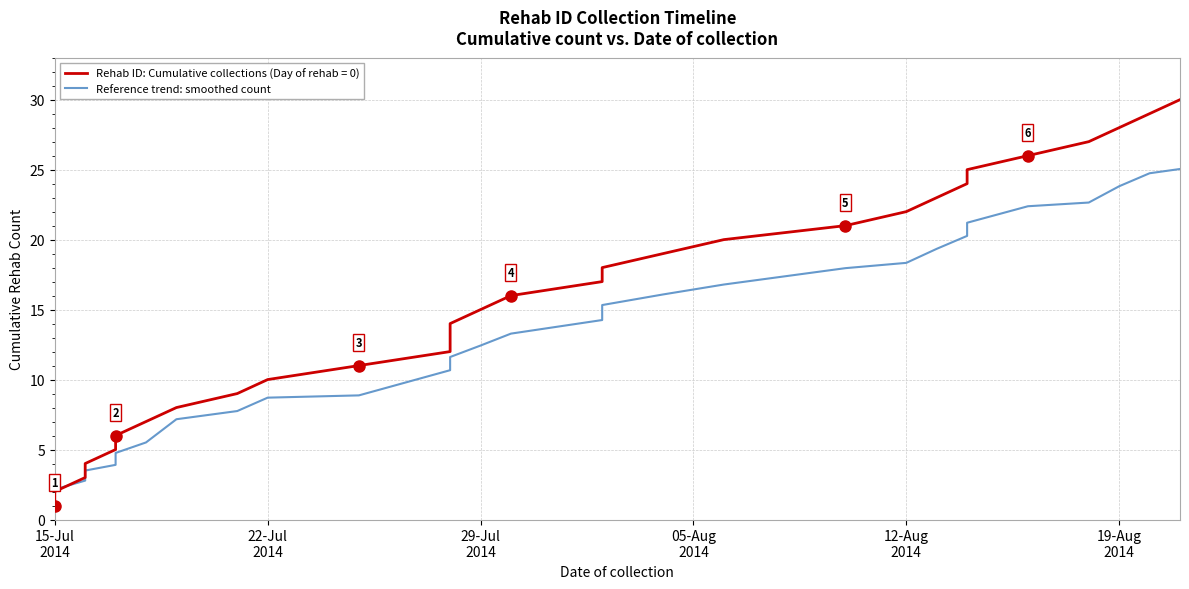

What position from the left is 27?

28